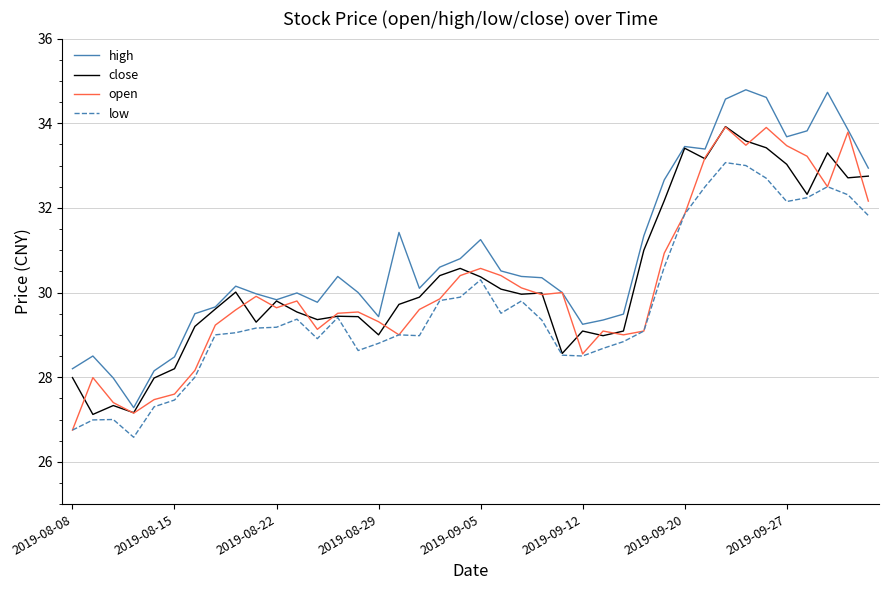

What is the minimum value for open?

26.8